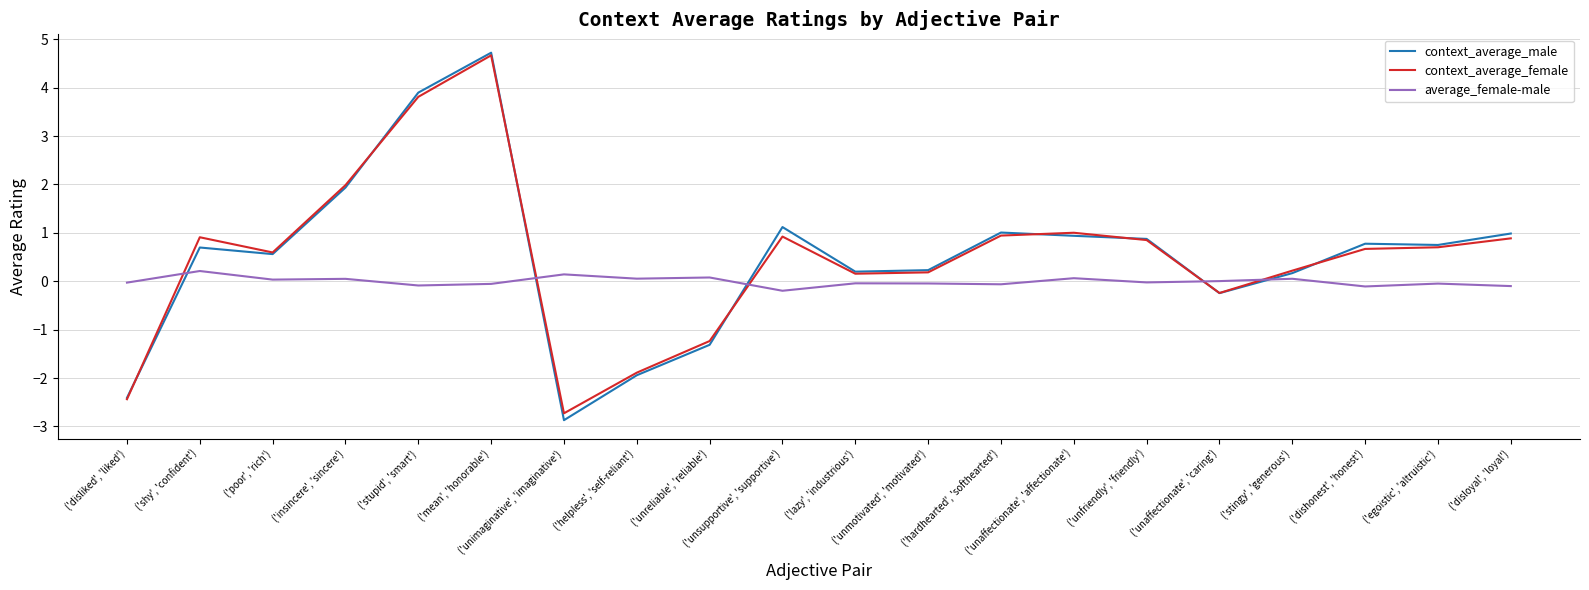

True or false: average_female-male and context_average_male intersect in this chart.

True